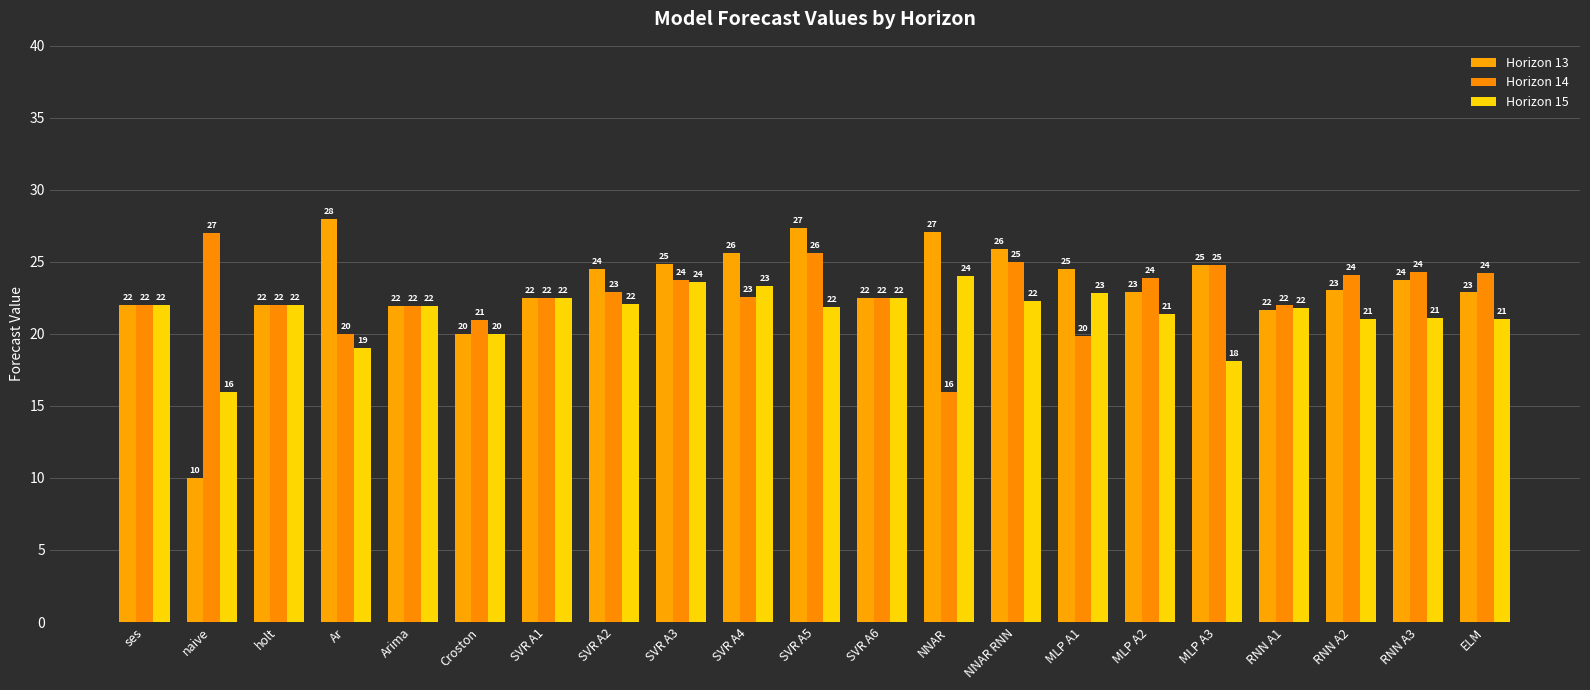

How many bars are there in total?

63